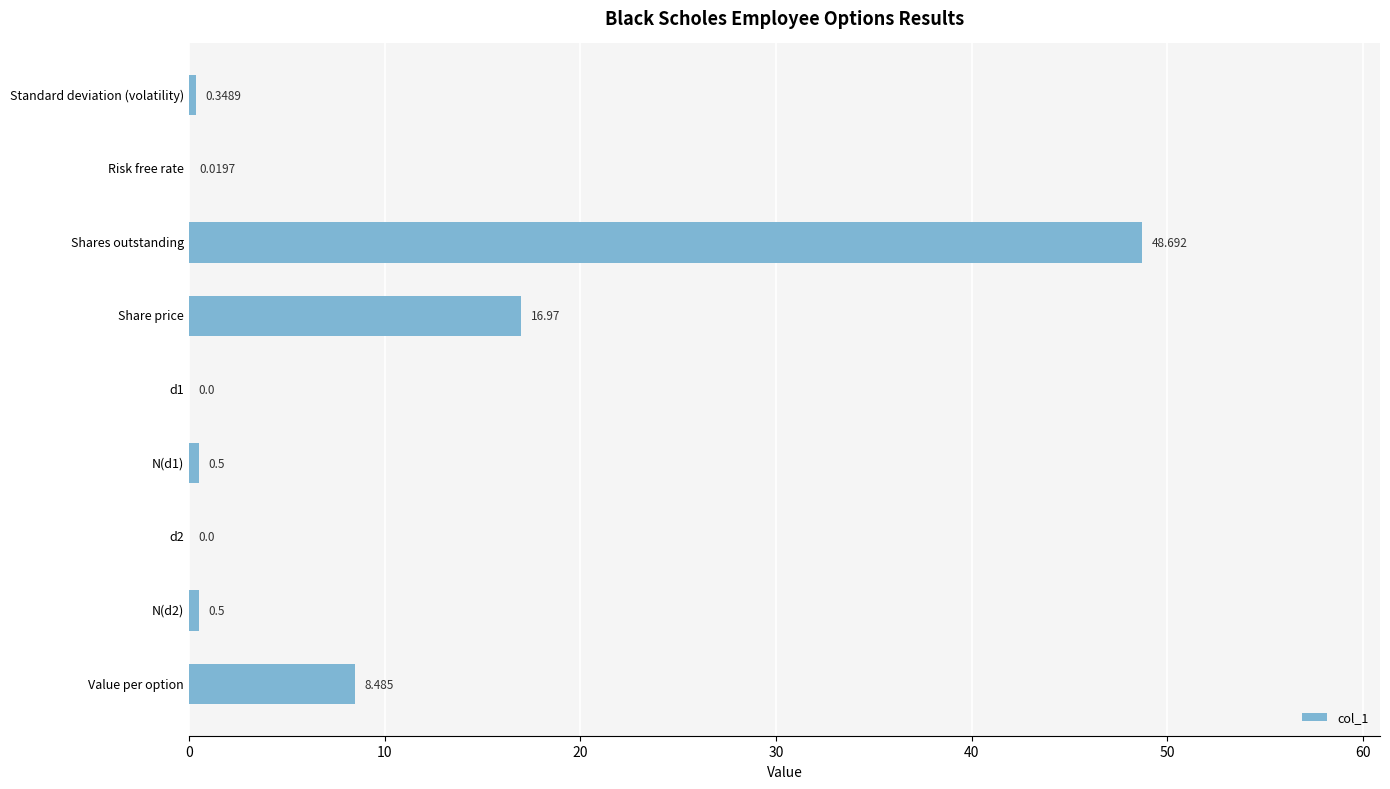

Count the number of categories in the chart.

9